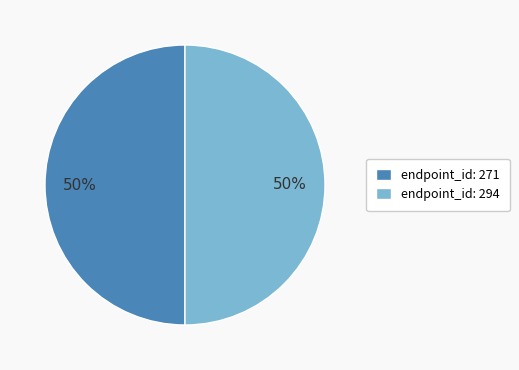

Approximately how many times larger is the value at endpoint_id: 271 compared to endpoint_id: 294?

1.0